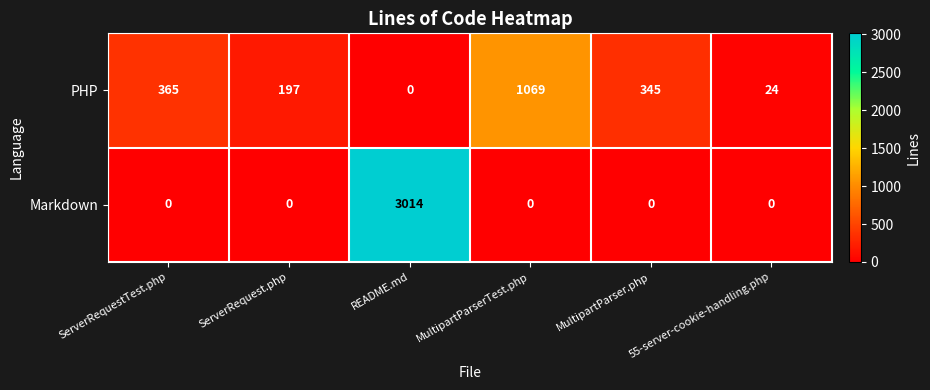

How many positive values does the Markdown series have?

1